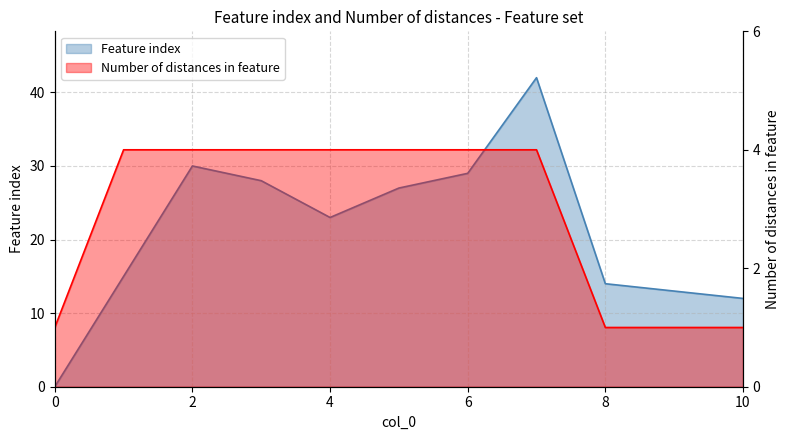

True or false: Number of distances in feature has more than 1 interior local peaks.

False